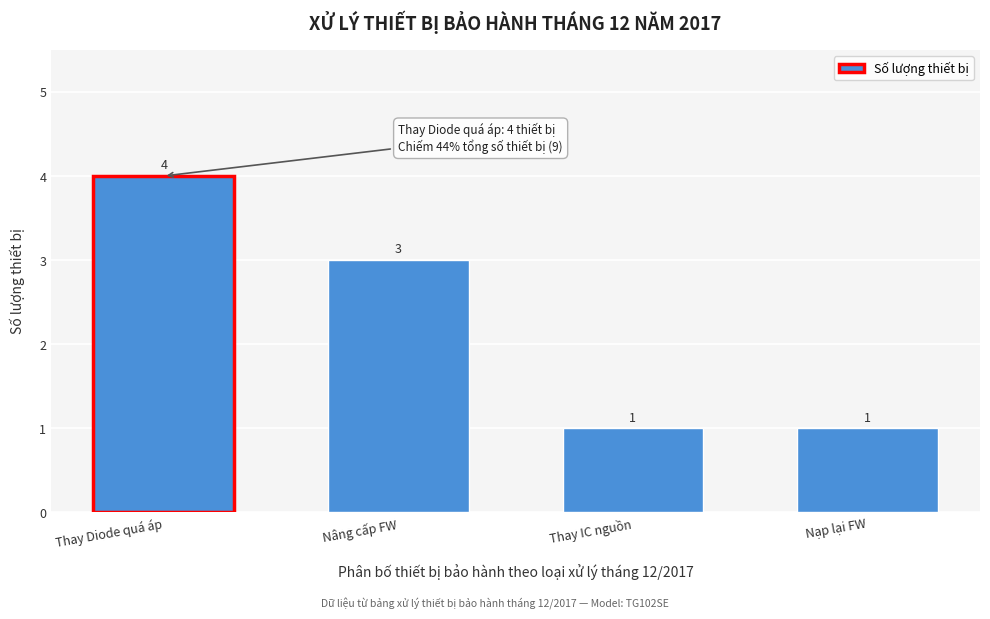

Reading left to right, extract all data points from this chart.

4	3	1	1